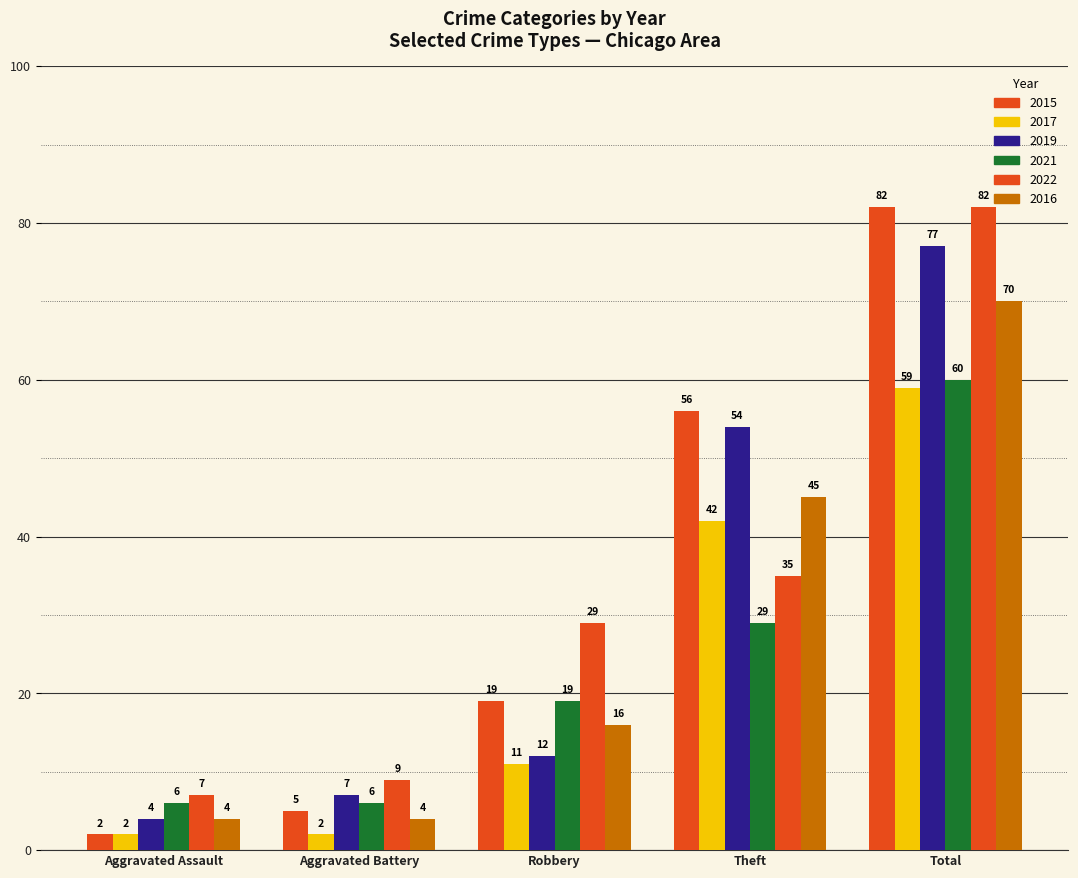

How many bars are there in total?

30